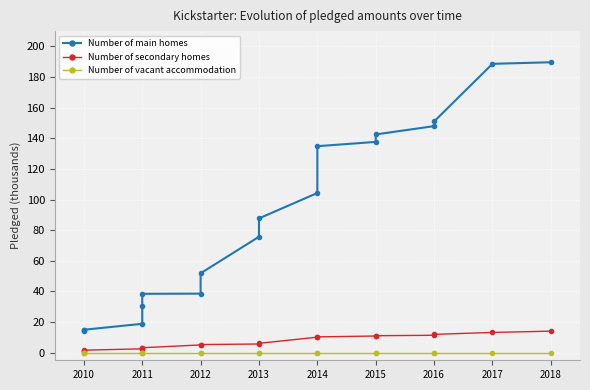

How many lines are shown in the chart?

3